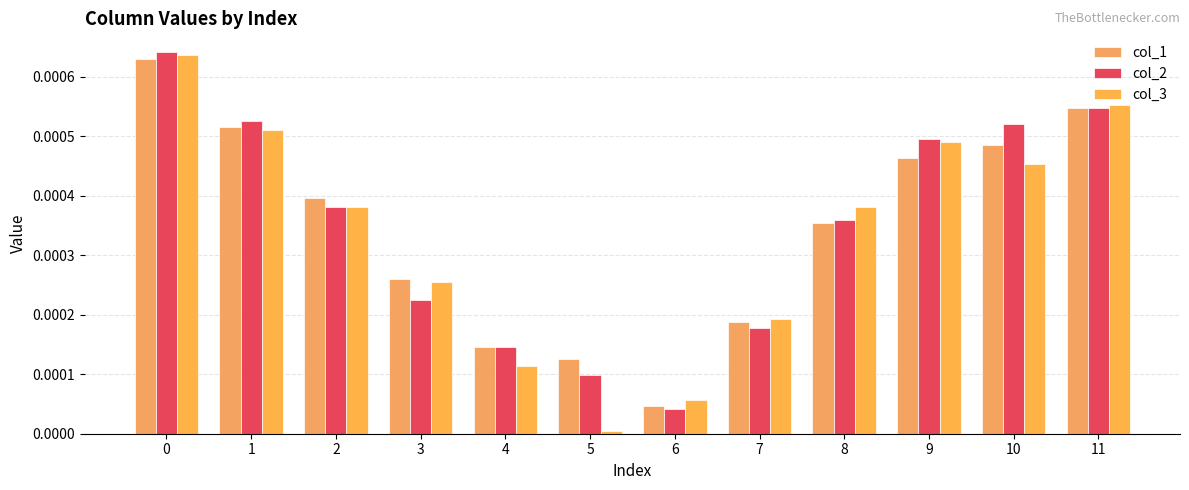

How many bars are there in total?

36